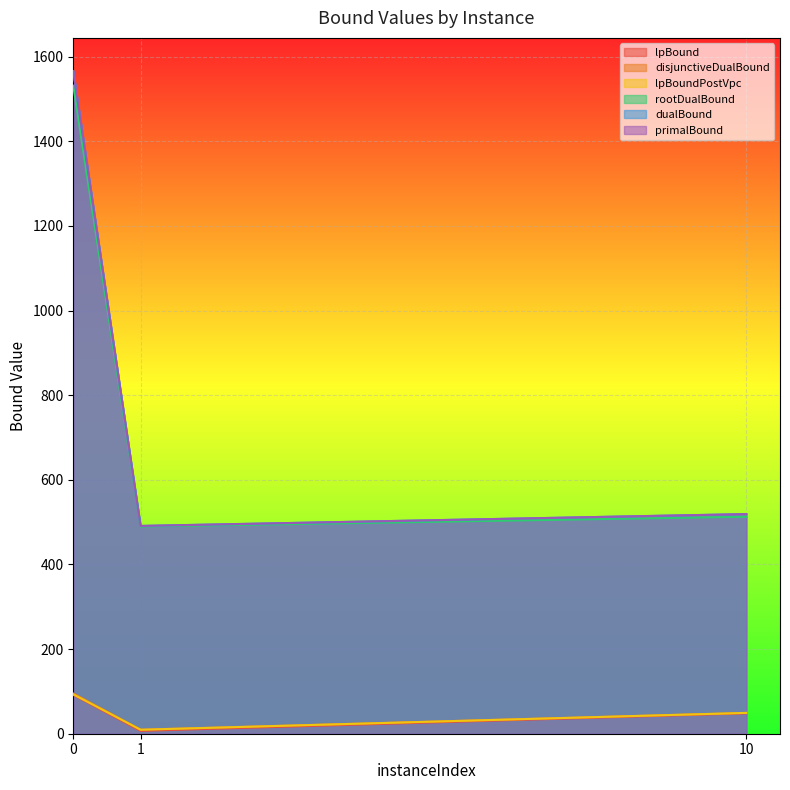

What is the sum of the dualBound values at 1 and 0?

2057.0